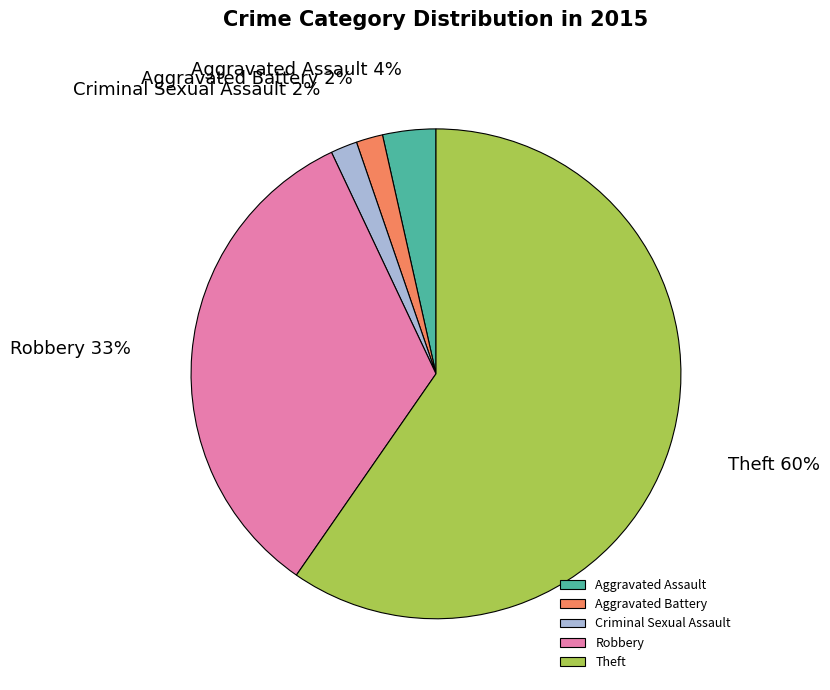

Which slice represents more than half of the pie?

Theft